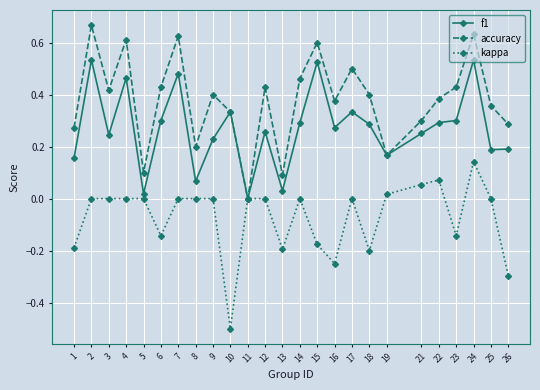

What is the sum of the accuracy values at 23 and 10?

0.8